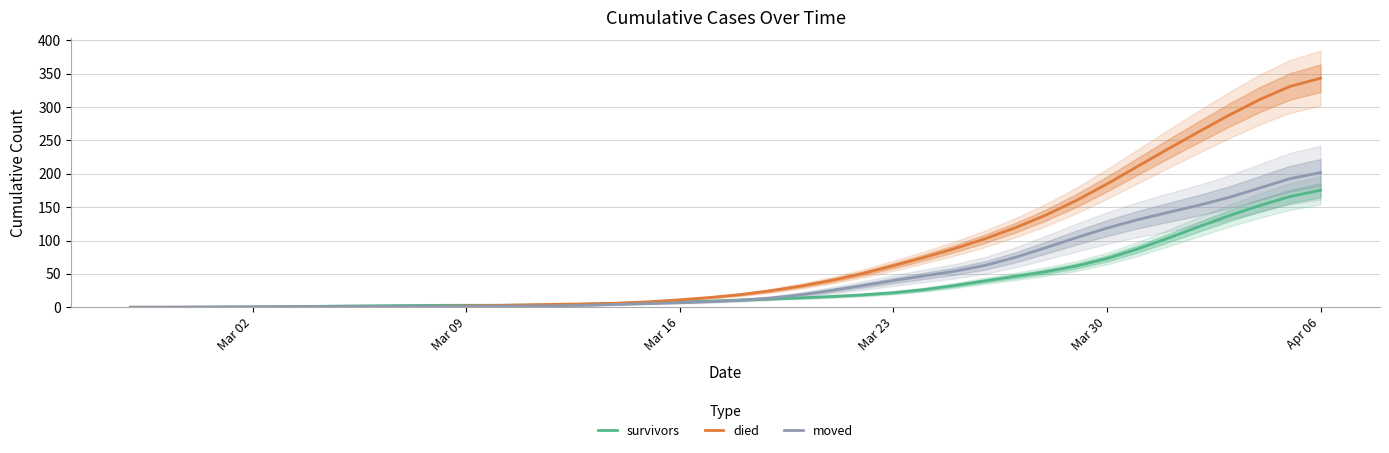

What is the highest value of the survivors series?

175.3